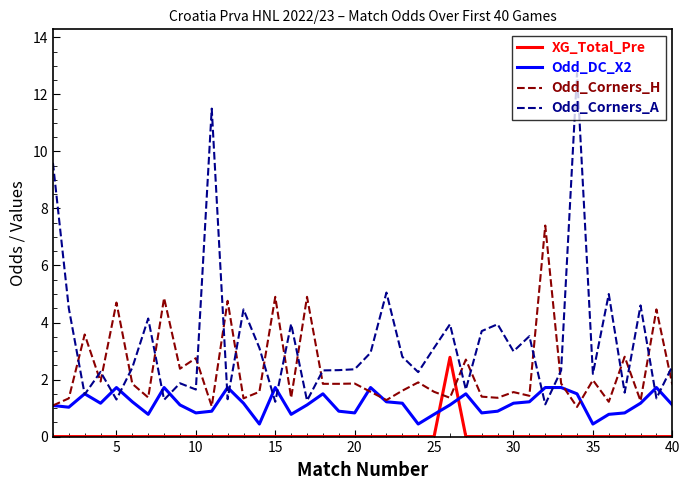

After their last crossing, which series has the higher values: Odd_Corners_H or Odd_Corners_A?

Odd_Corners_A